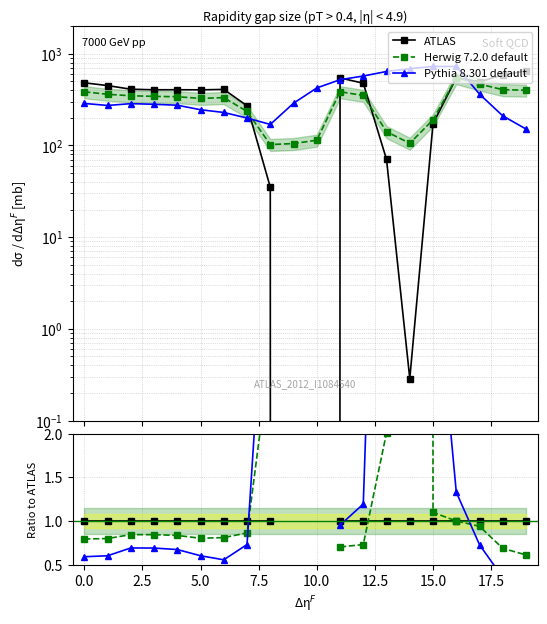

What is the total value across all series at 17?

2.7